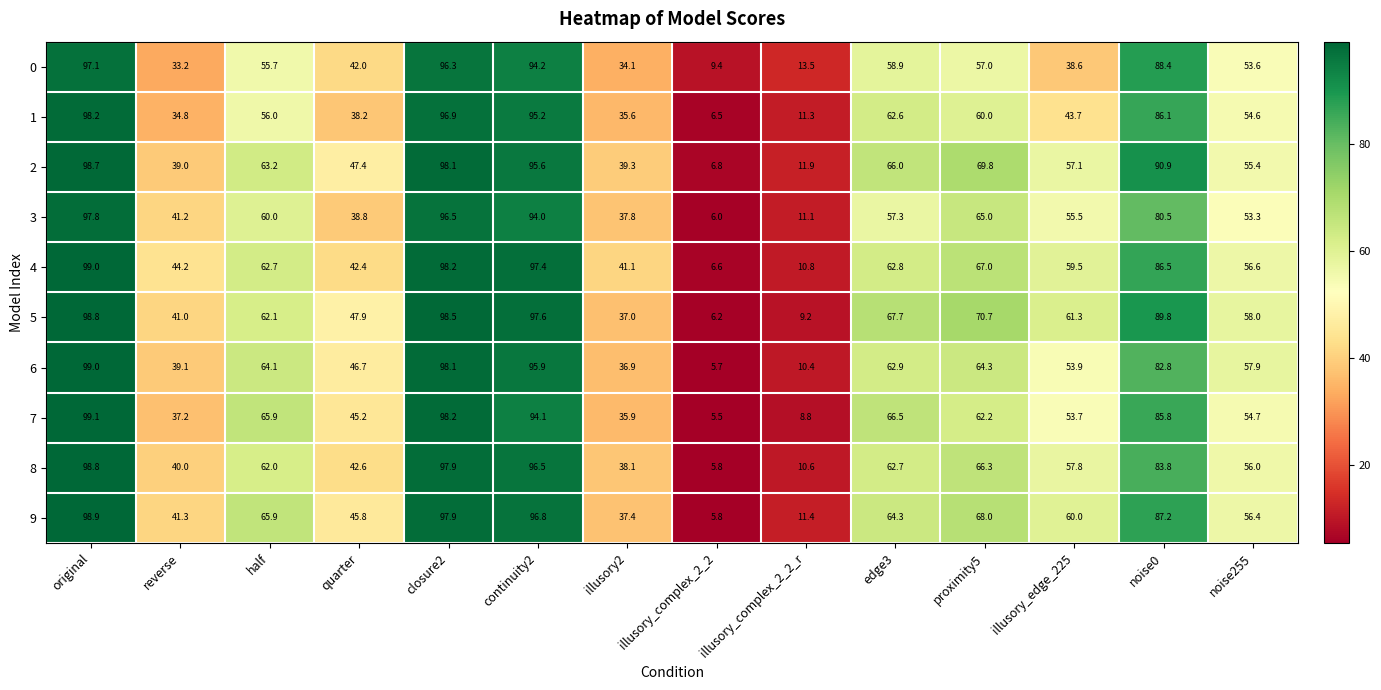

True or false: 7 has a value of 18.5 at illusory2.

False